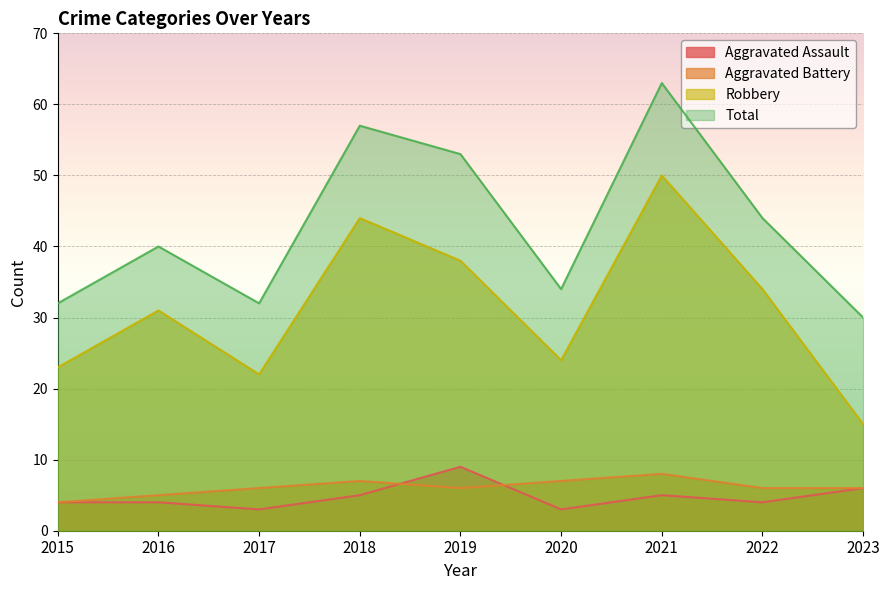

True or false: Robbery has a value of 20 at 2023.

False